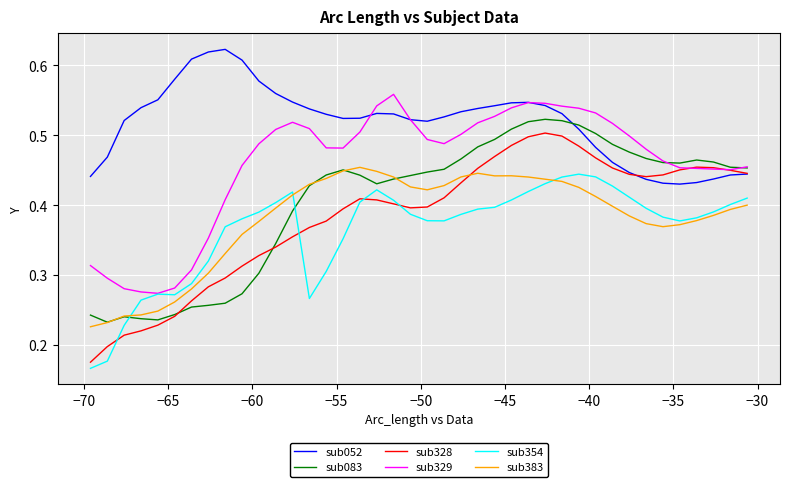

True or false: sub328 and sub383 intersect in this chart.

True